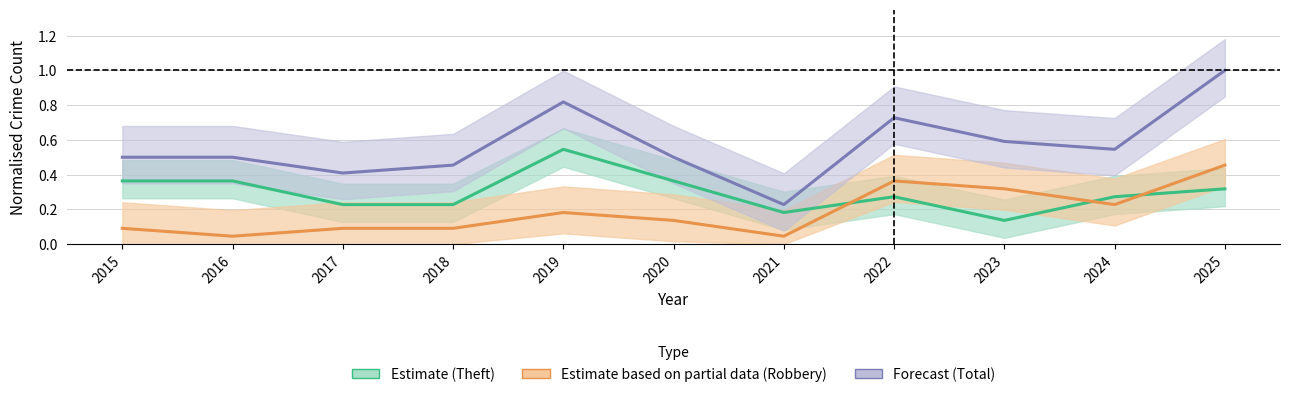

Rank the series at 2019 from lowest to highest value.

Estimate based on partial data (Robbery), Estimate (Theft), Forecast (Total)